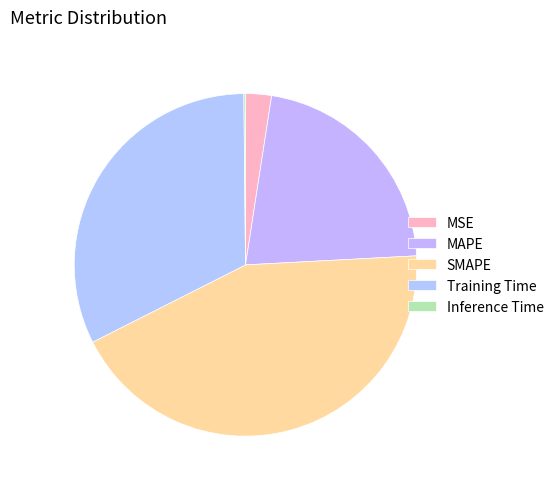

Which category has the smallest portion of the pie?

Inference Time